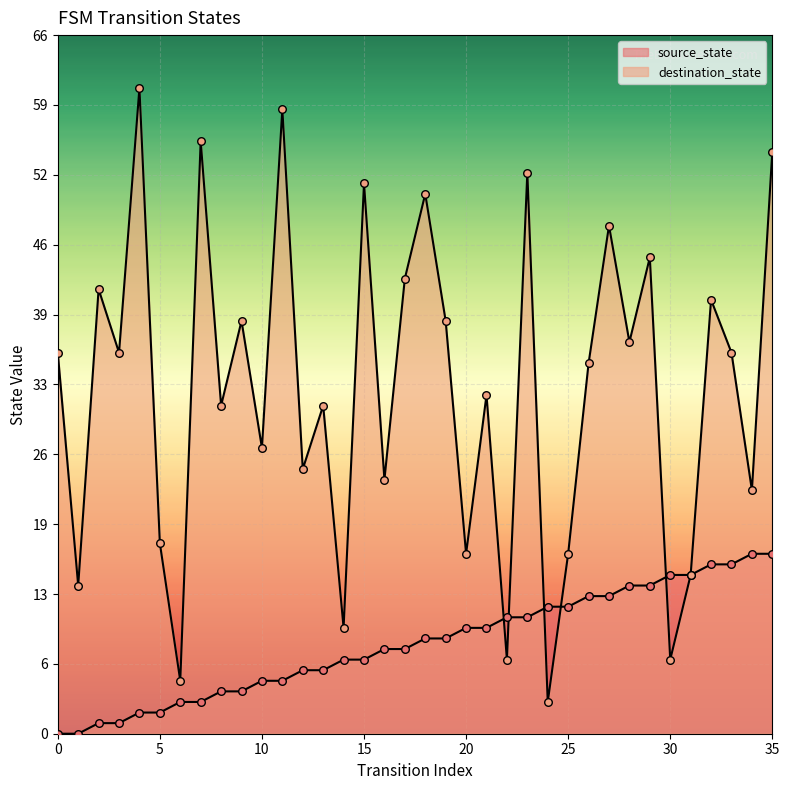

What are all the series names shown in the legend?

source_state, destination_state